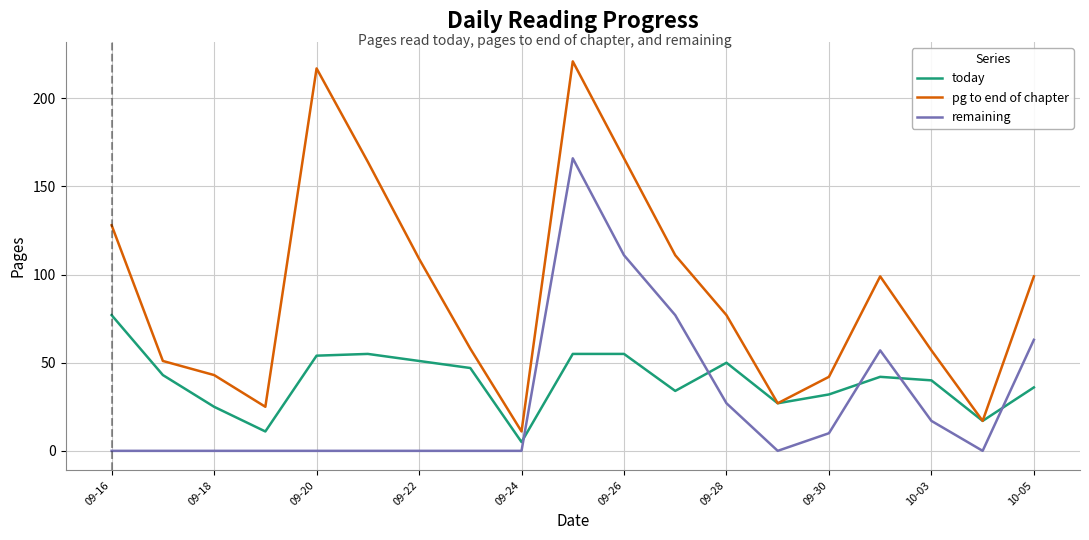

Rank the series by their average value, from highest to lowest.

pg to end of chapter, today, remaining